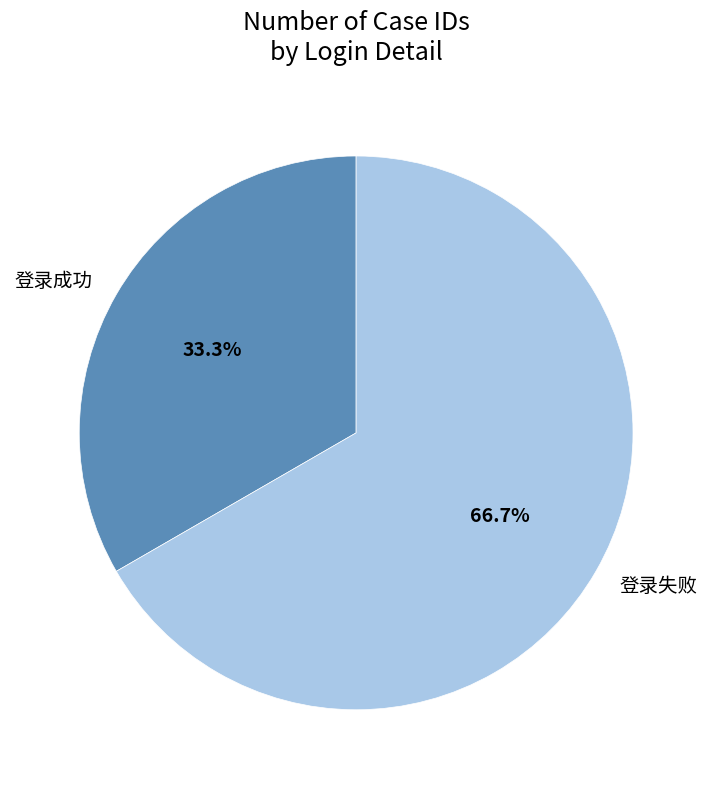

To the nearest percent, what percentage of the pie is 登录成功?

33%